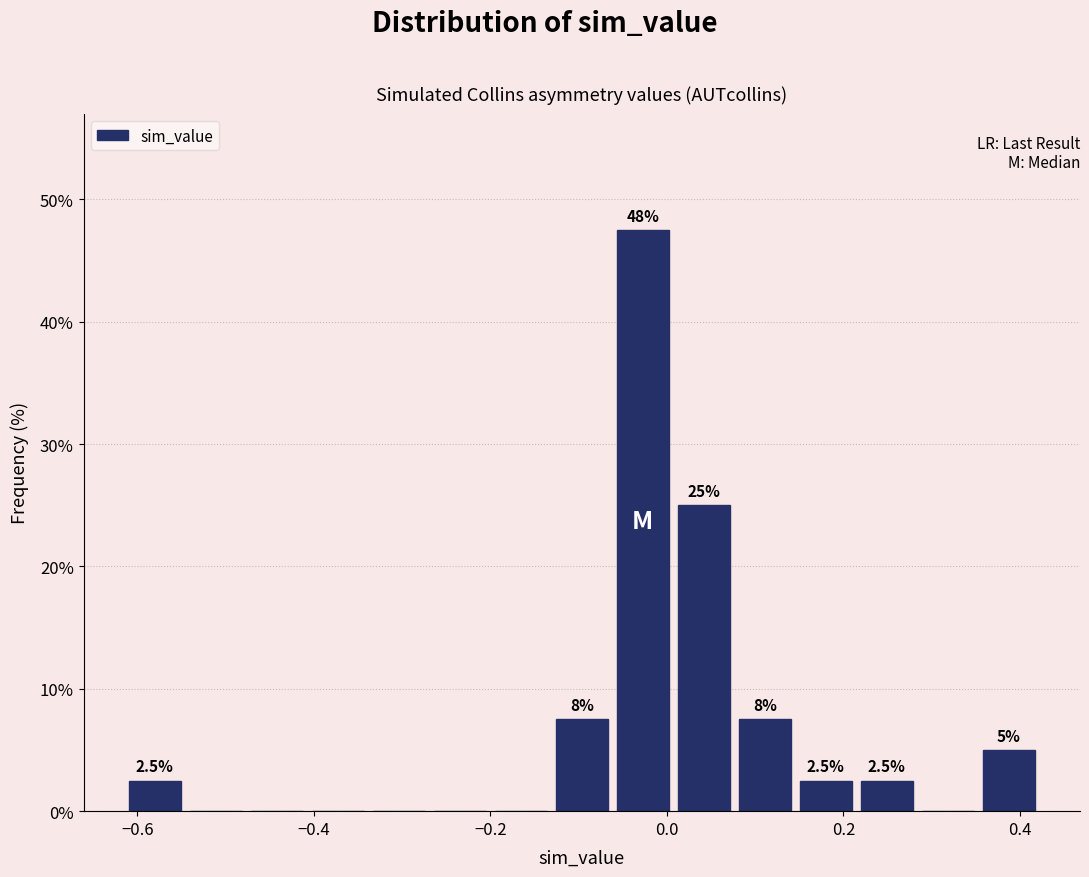

Read against the x-axis, roughly where is the centre of the tallest bar?

-0.02